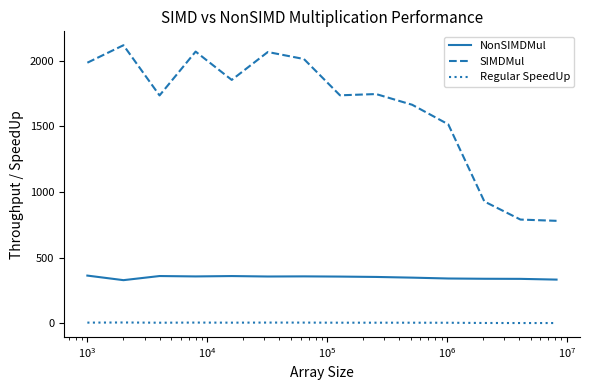

What is the lowest value of the SIMDMul series?

780.6